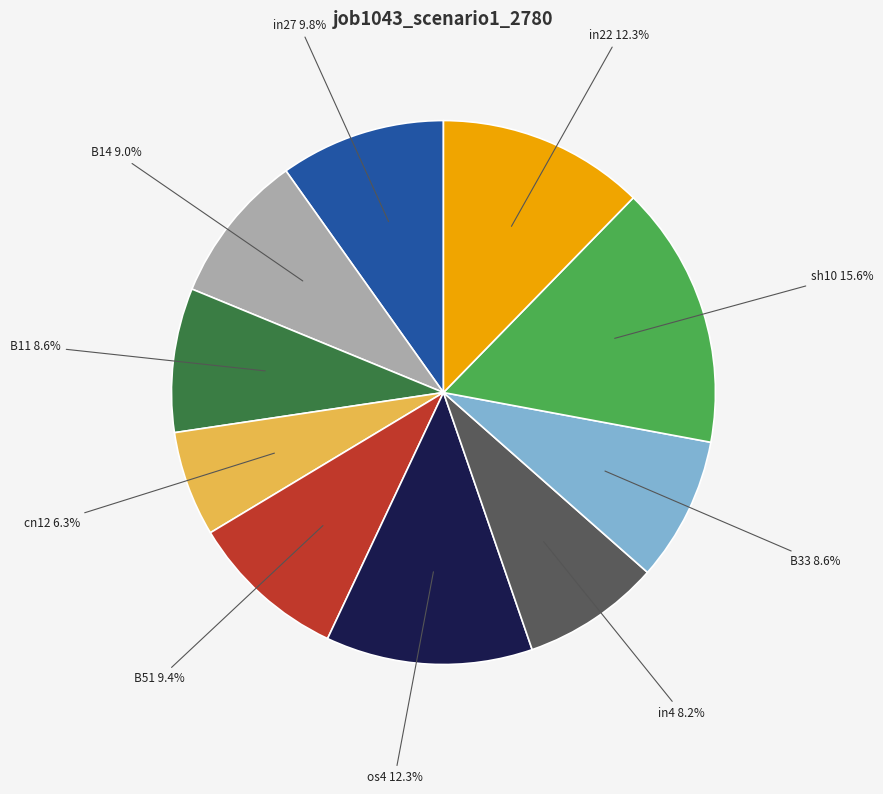

Does any single category account for the majority?

No